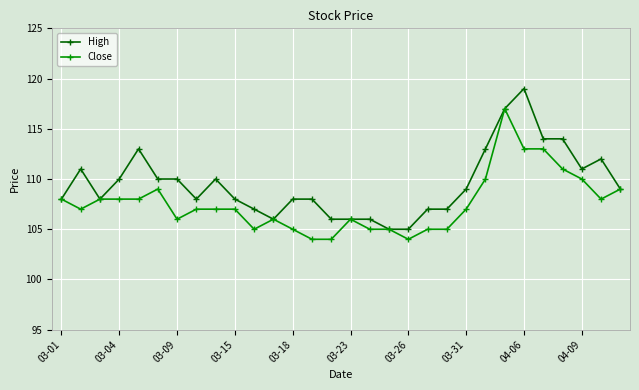

Rank the series by their average value, from lowest to highest.

Close, High